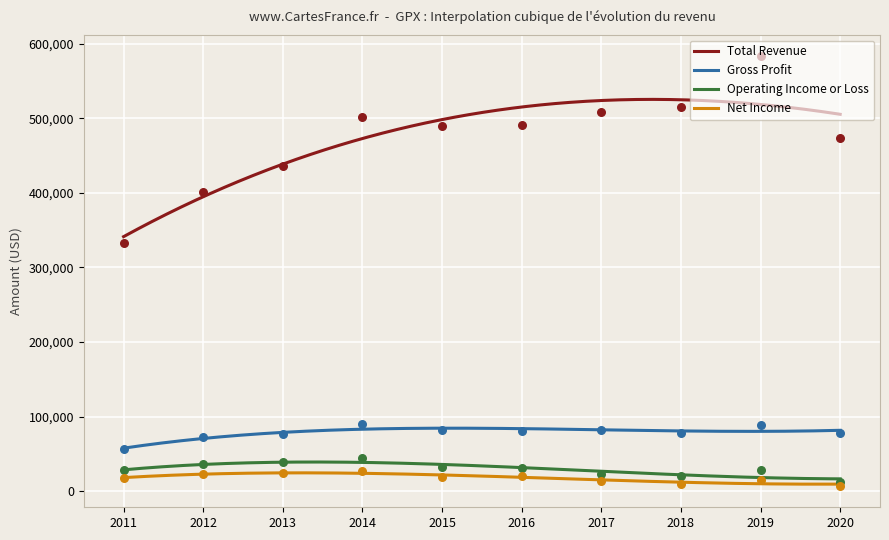

Which series contains the lowest Y value?

Net Income